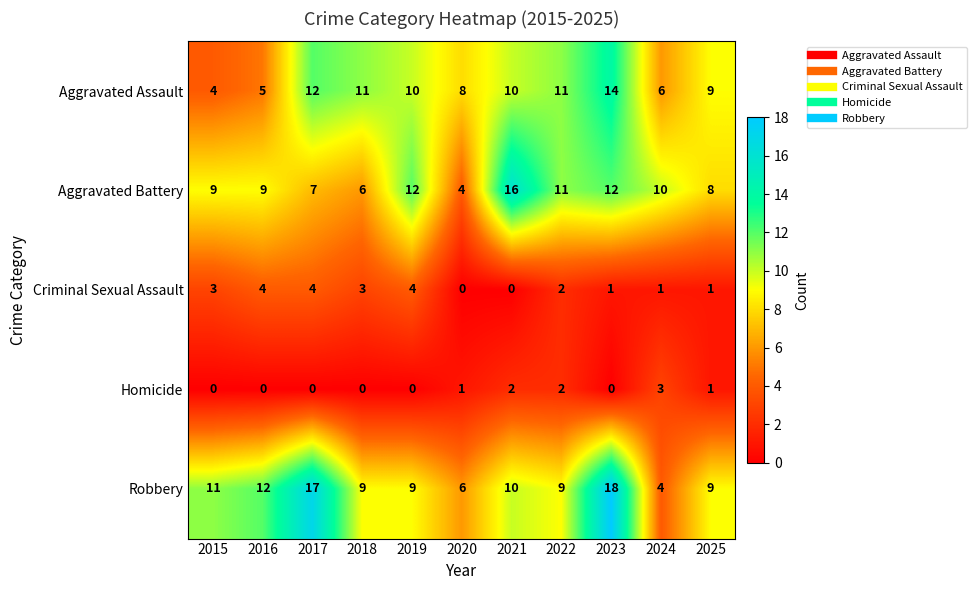

What is the sum of all Aggravated Battery values?

104